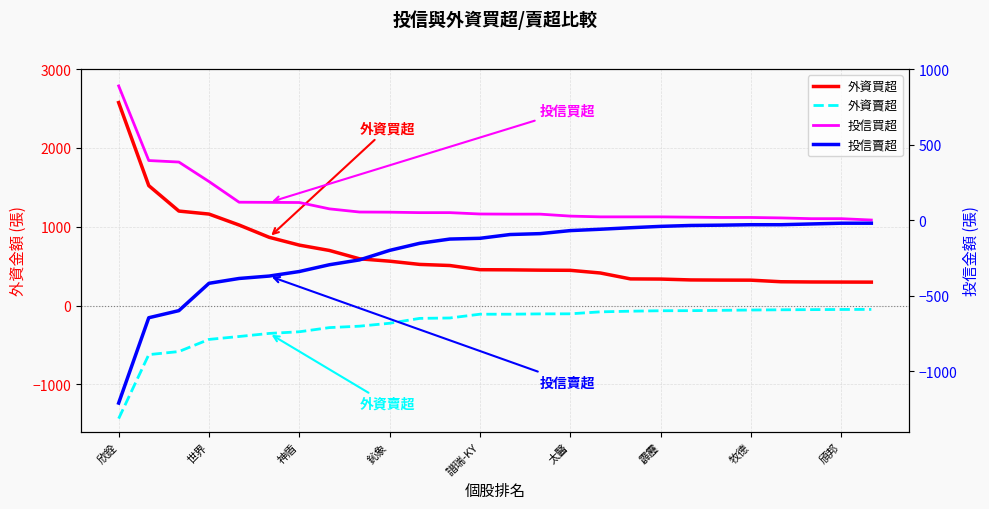

Which label corresponds to the smallest value in the chart?

欣銓